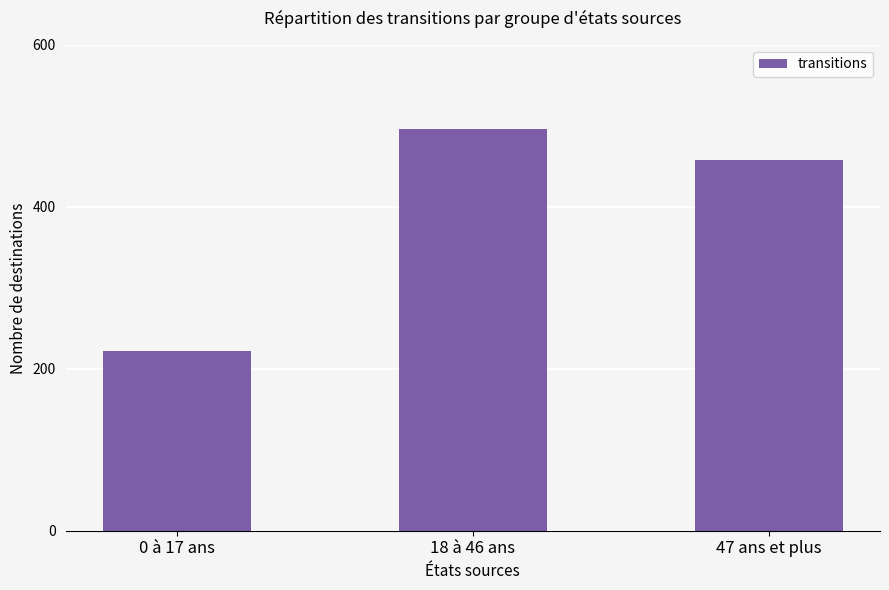

The chart shows a value of 771 at 47 ans et plus. True or false?

False